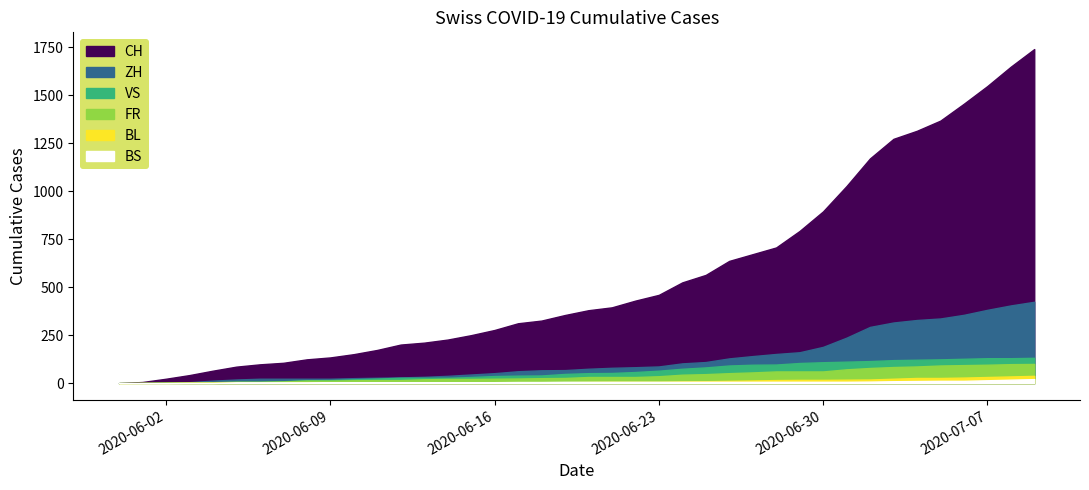

True or false: ZH and BS intersect in this chart.

False